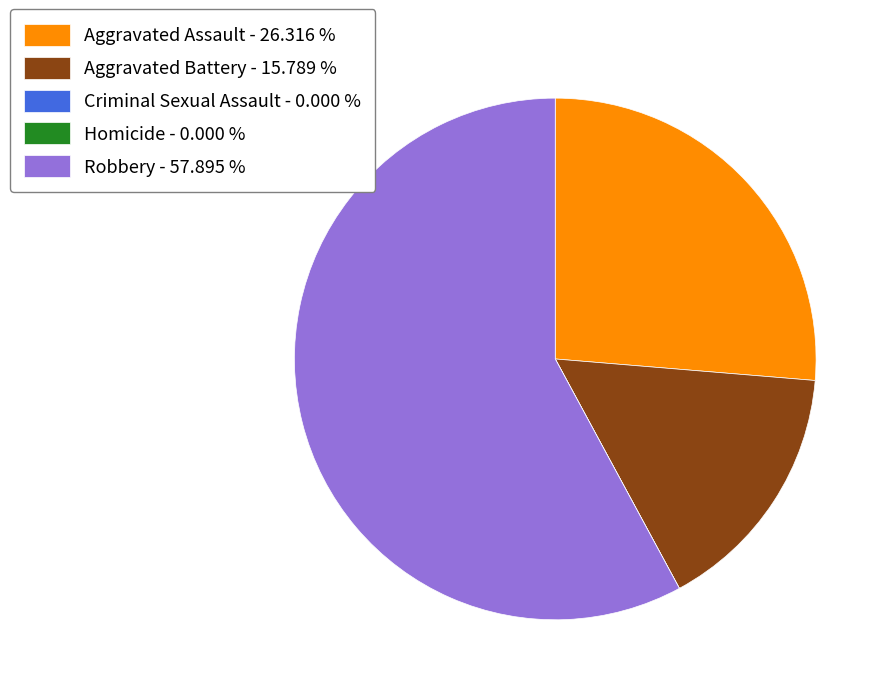

Is there a majority slice in this chart?

Yes